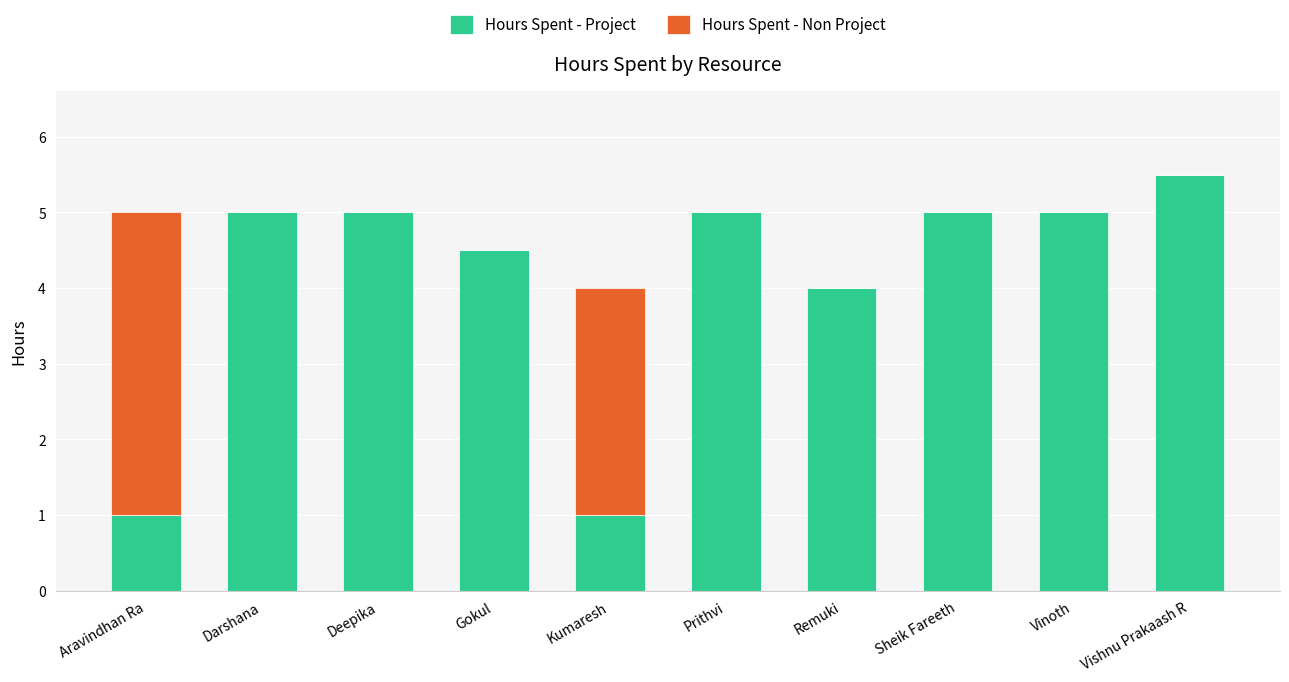

Which category has the highest value in the Hours Spent - Project series?

Vishnu Prakaash R